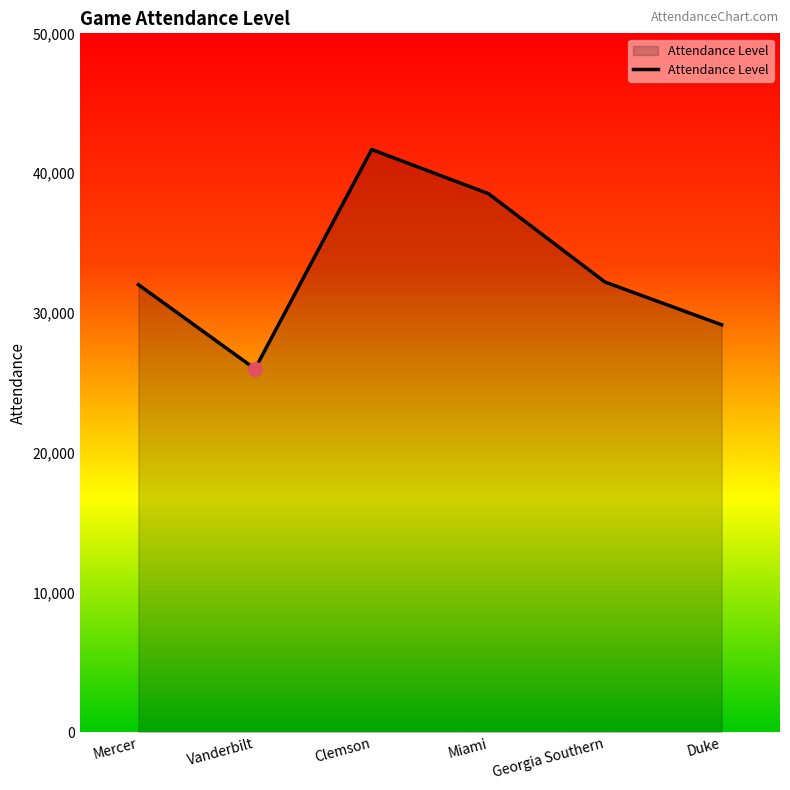

Read the value at Miami, to the nearest 100.

38500